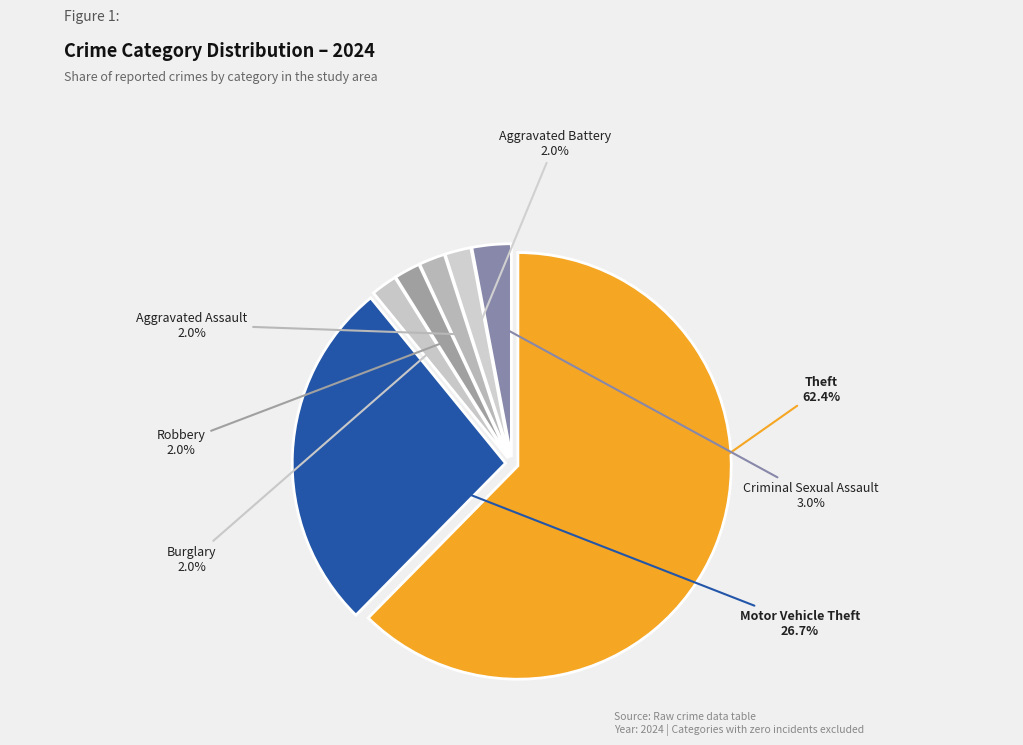

Count the number of slices in the pie.

7